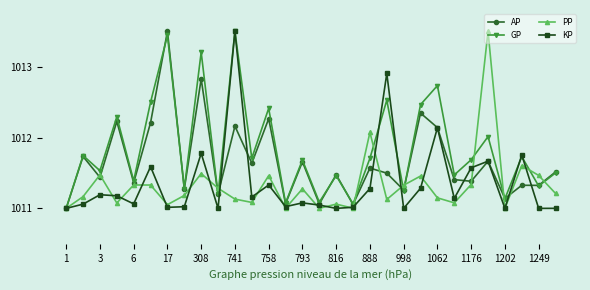

Which series has the largest total across all categories?

GP